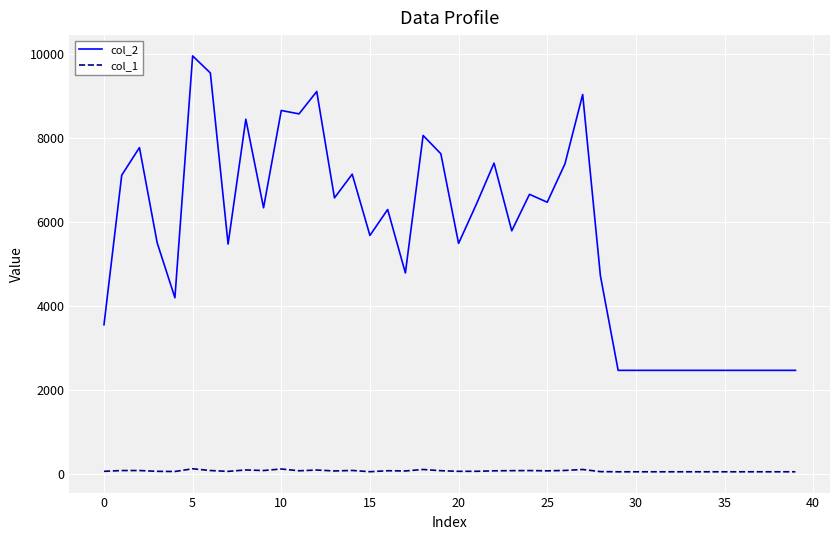

What is the maximum value shown in the chart?

9966